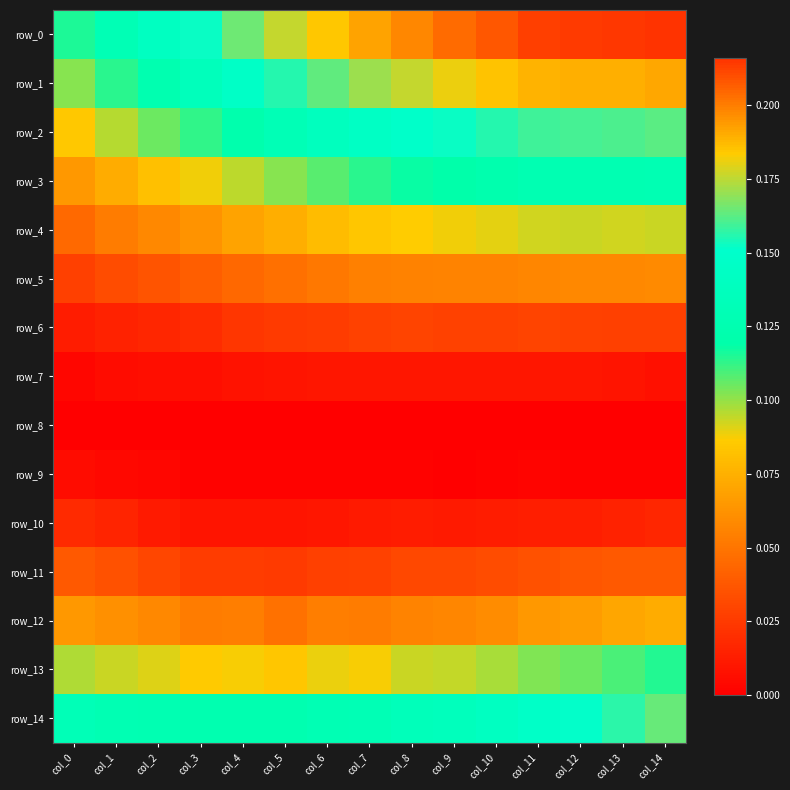

What is the approximate value of row_0 at col_11?

0.2